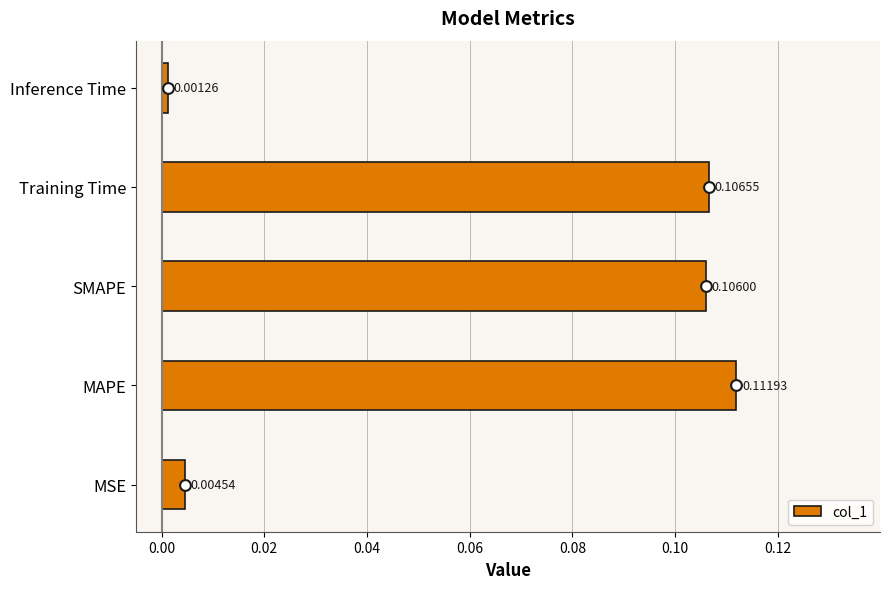

Which category has the lowest value in the col_1 series?

Inference Time